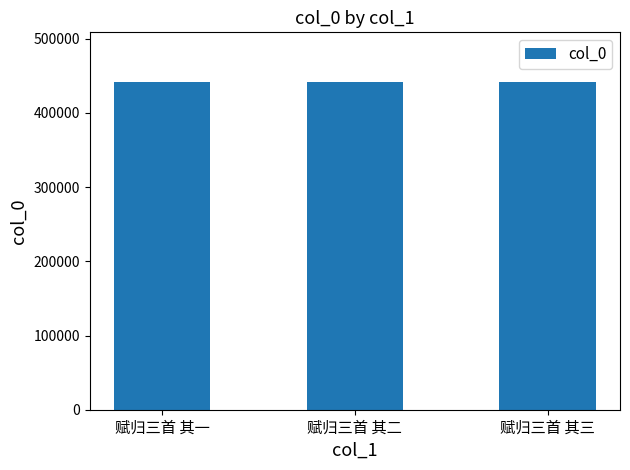

What is the ratio of the value at 赋归三首 其二 to the value at 赋归三首 其三?

1.0